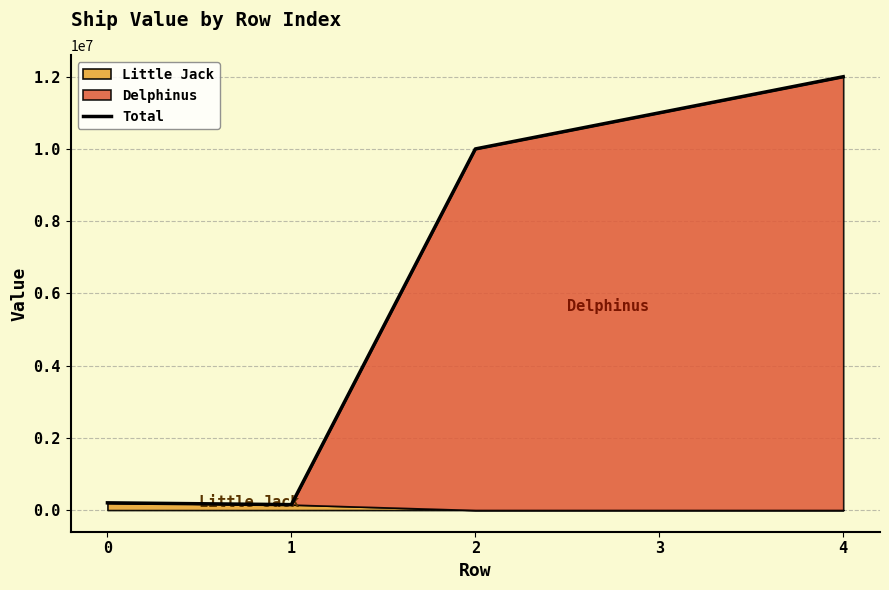

How many values are below 10000000?

2